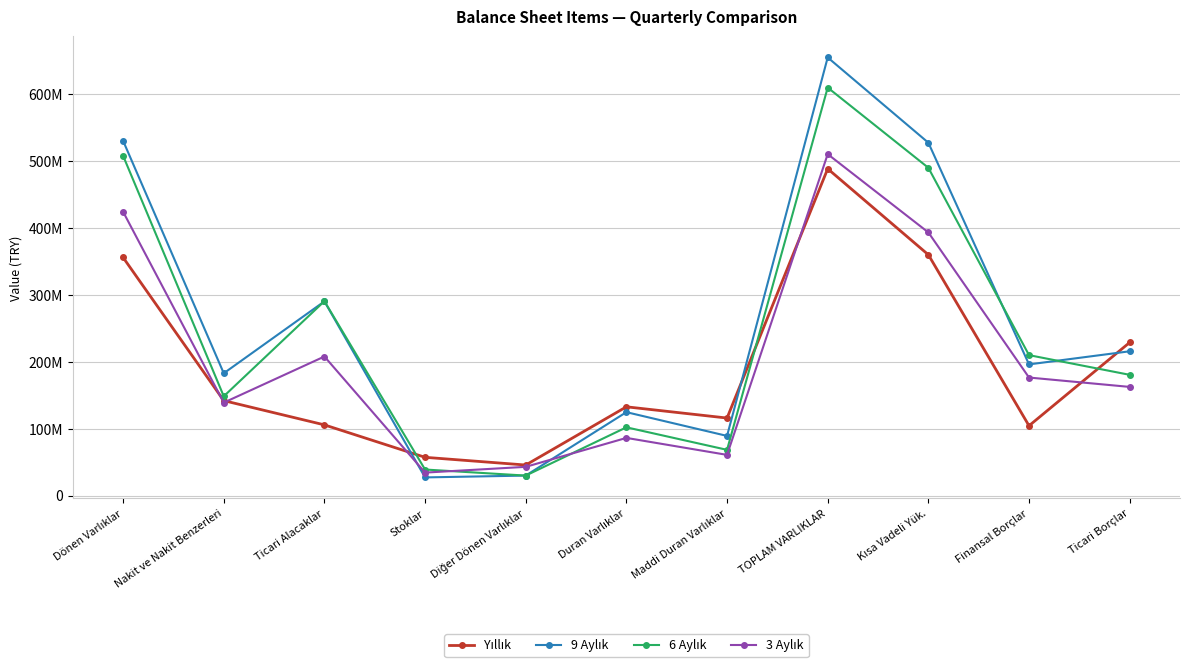

What is the value of the 9 Aylık point at the 10th from the left?

196105809